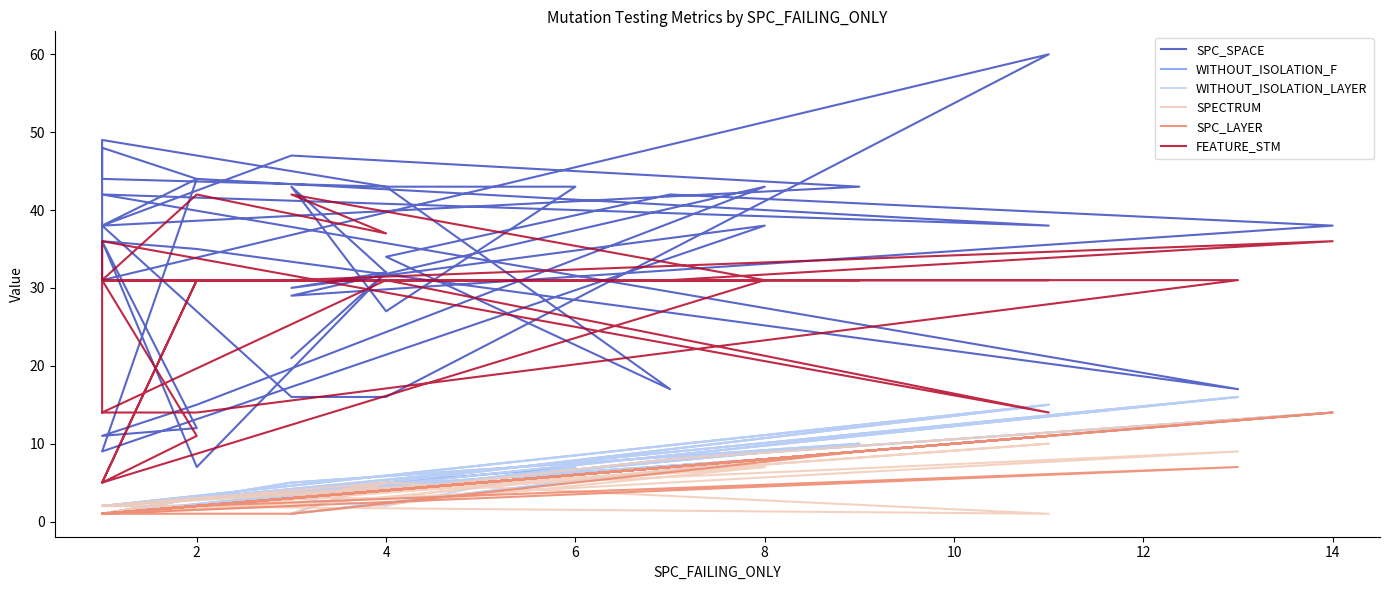

The value of WITHOUT_ISOLATION_F at 10 is 3. True or false?

True